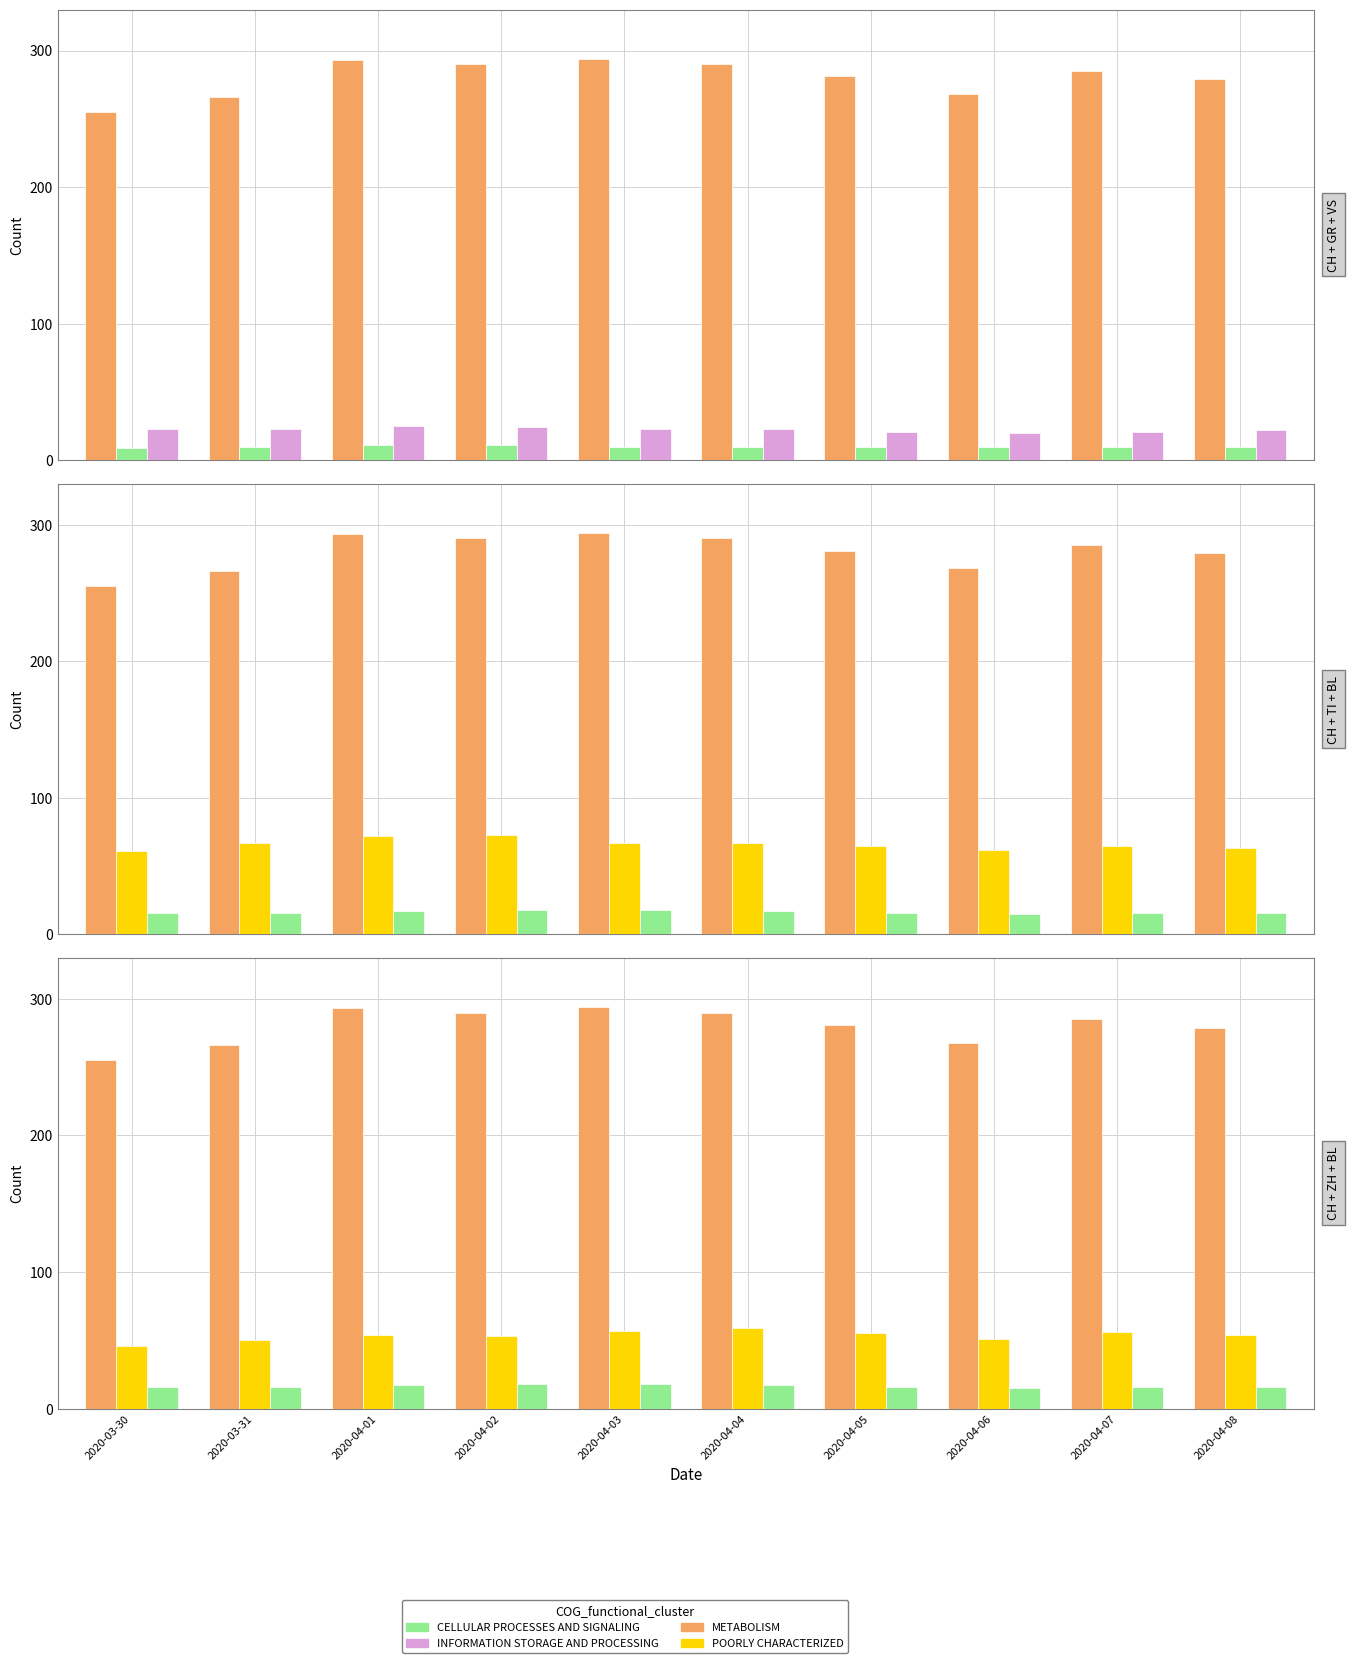

What is the spread (max minus min) of values at 2020-04-05?

271